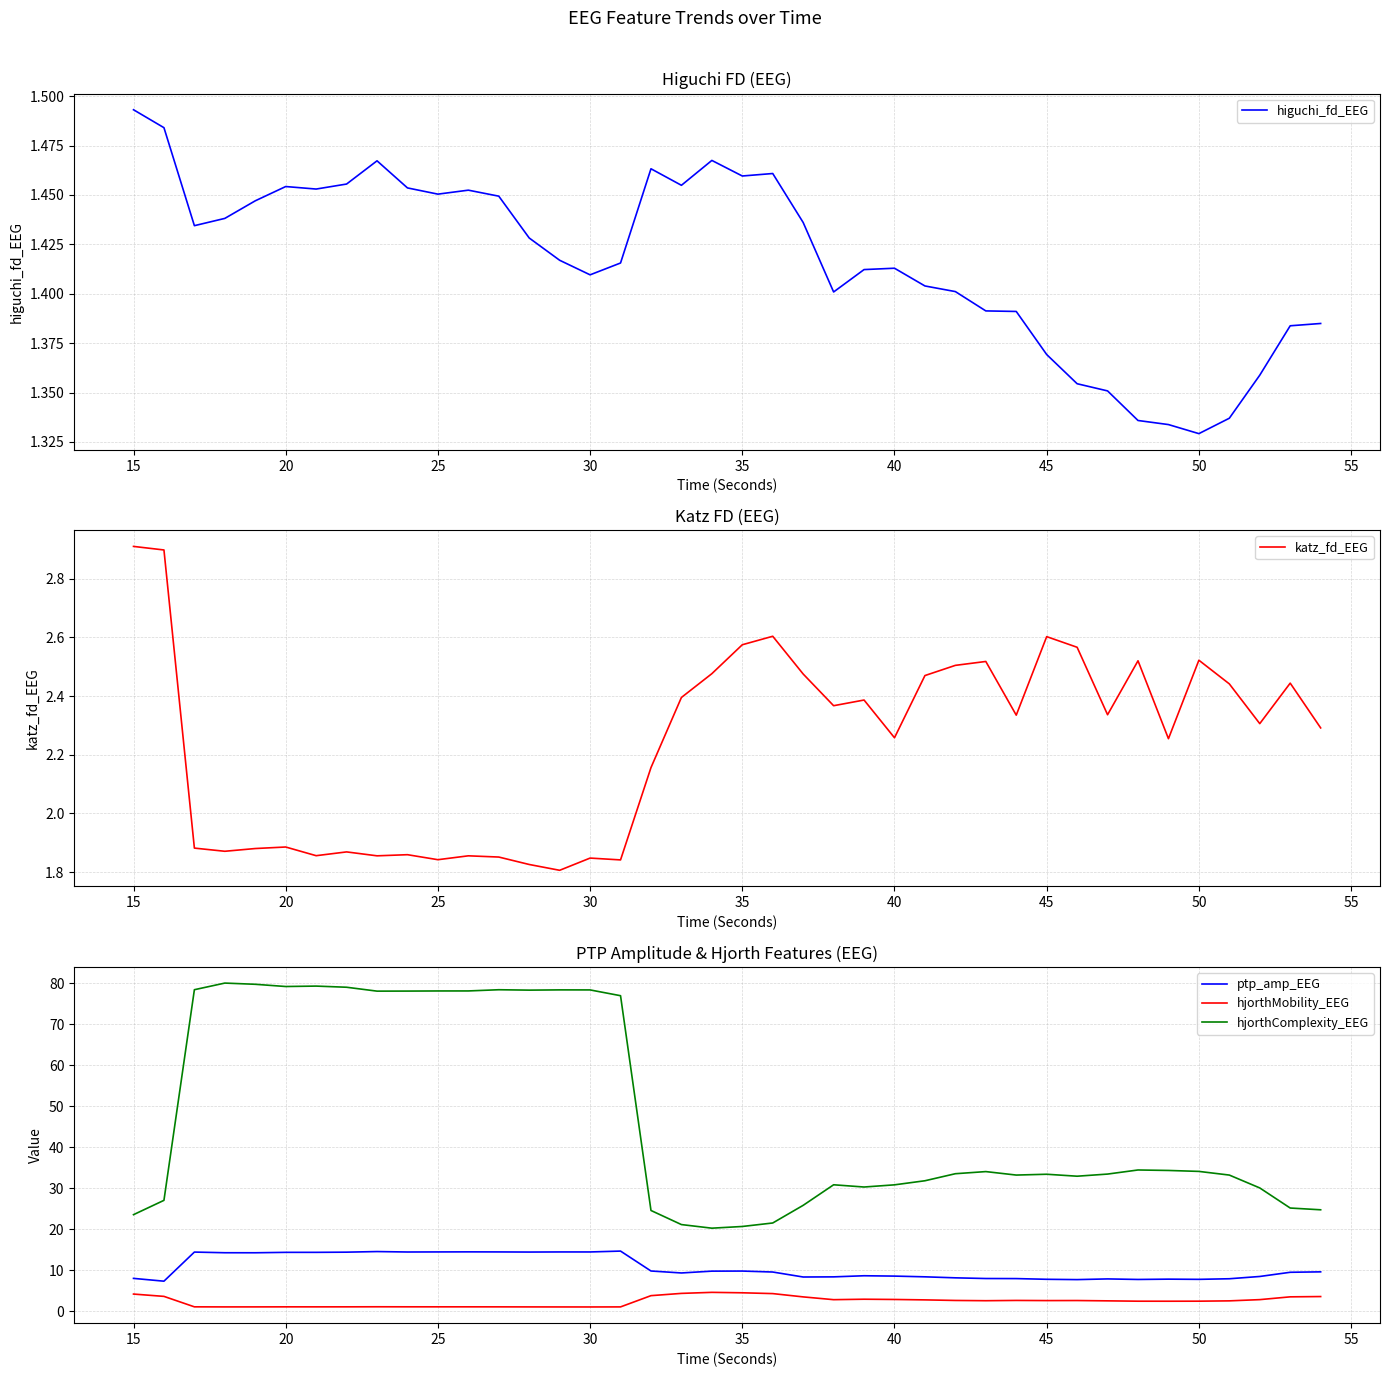

True or false: ptp_amp_EEG and hjorthComplexity_EEG cross at least once.

False